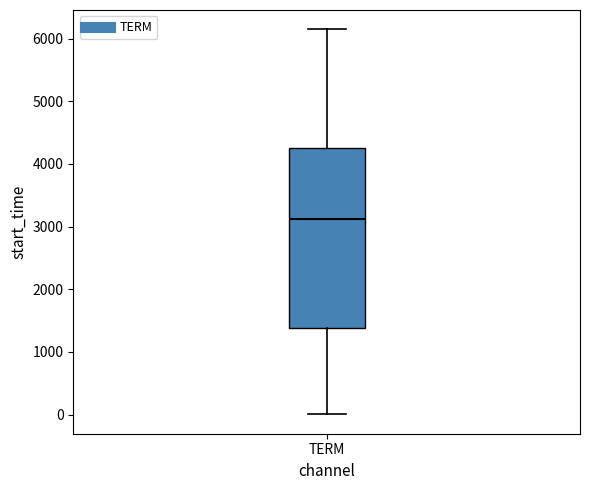

Read this box plot against the y-axis: the position of the median line, the range covered by the box, and the ends of both whiskers. The values are not printed on the chart, so give them approximately, as read against the axis.

median 3100, box 1400 to 4300, whiskers 0 to 6100